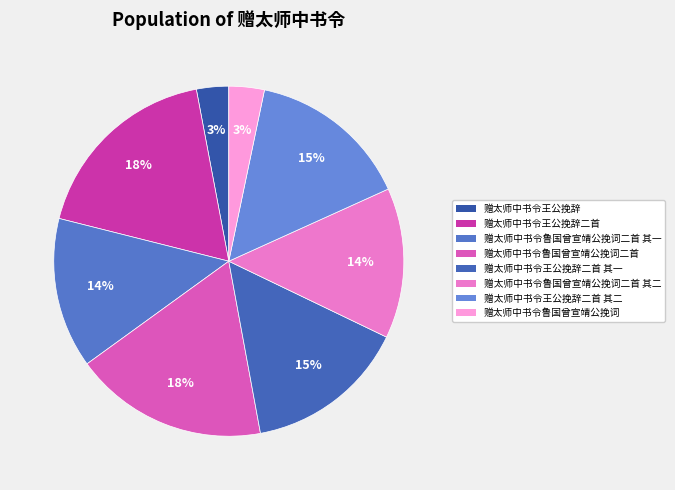

Does 赠太师中书令王公挽辞 represent more than half of the total?

No